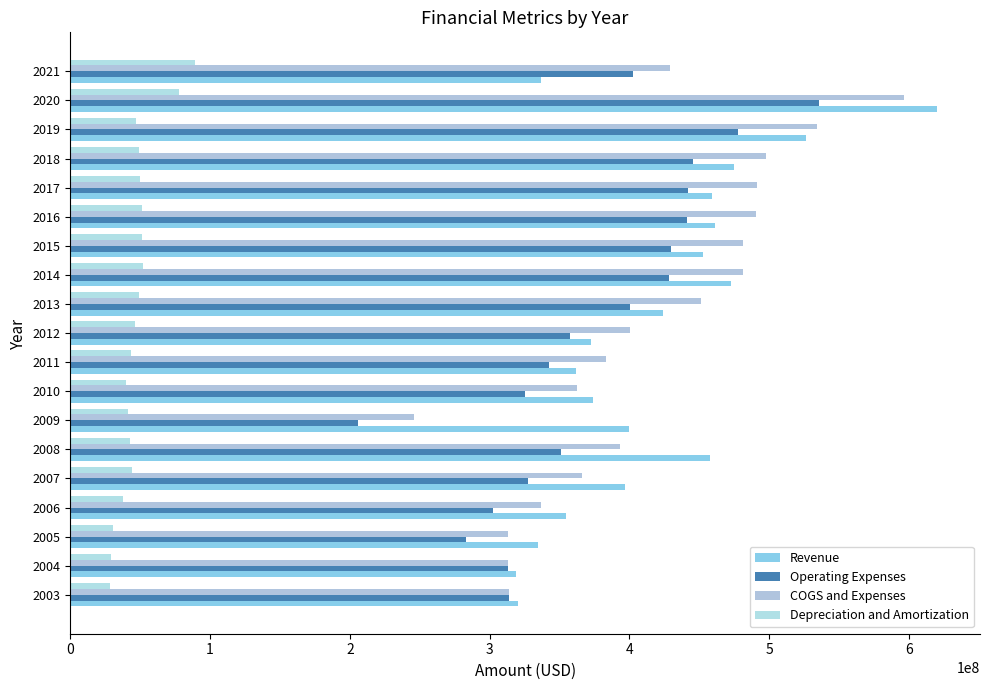

At which category does the chart reach its peak across all series?

2020